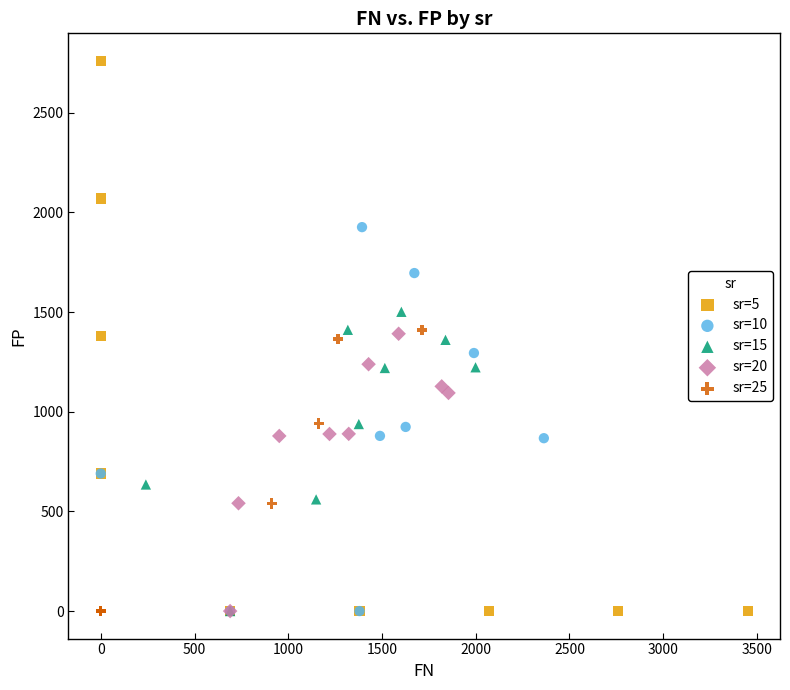

Which series contains the highest Y value?

sr=5